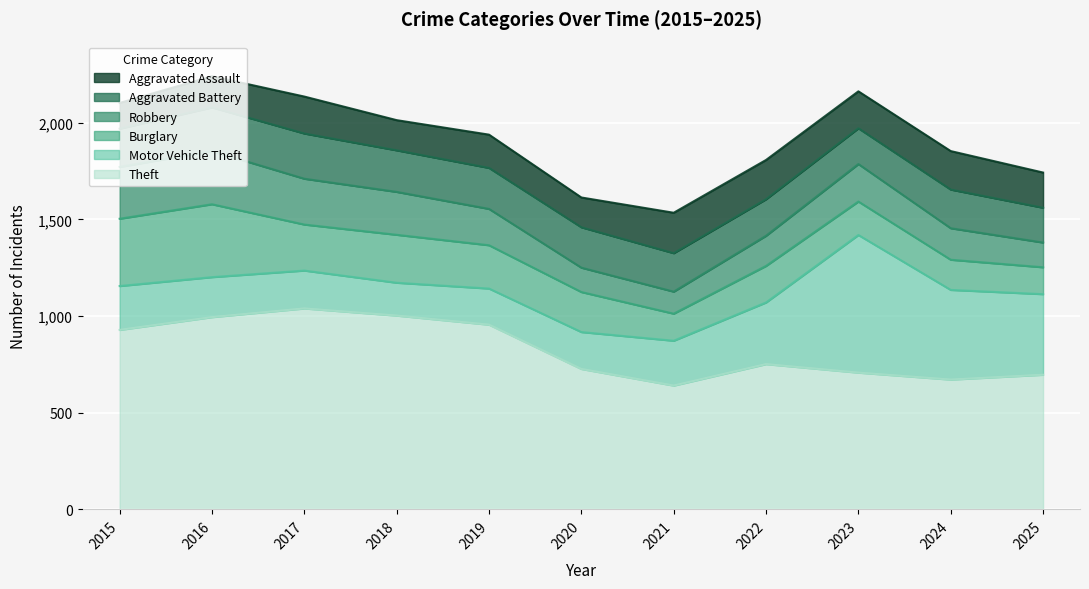

Between which two adjacent categories do Aggravated Battery and Aggravated Assault first intersect?

2020 and 2021